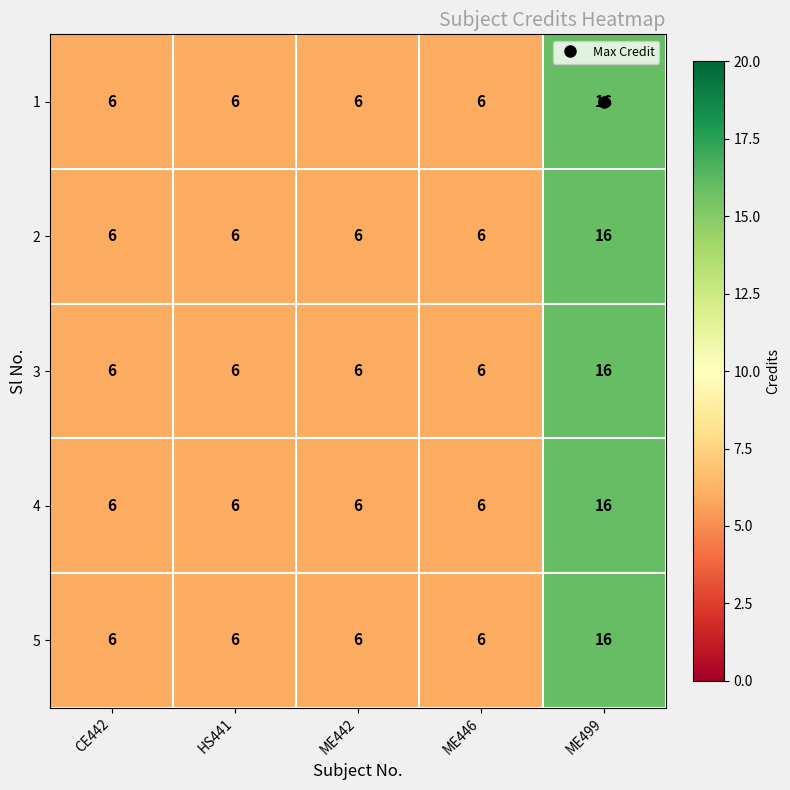

The 3 series shows 3 at HS441. True or false?

False